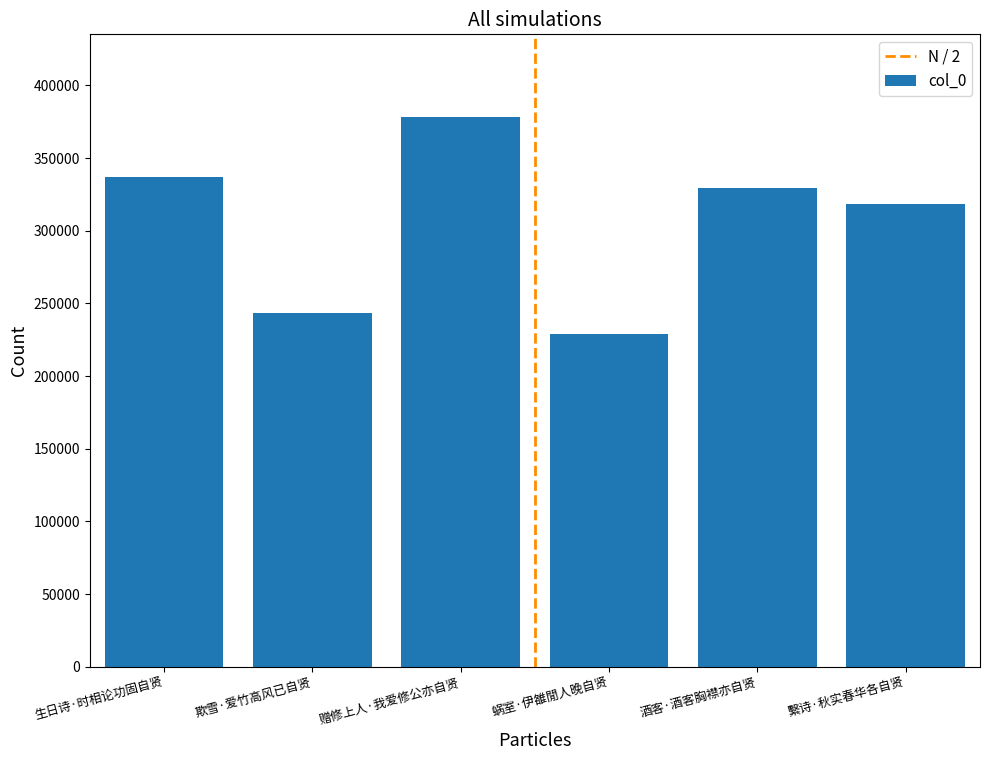

How many distinct data groups are displayed?

1